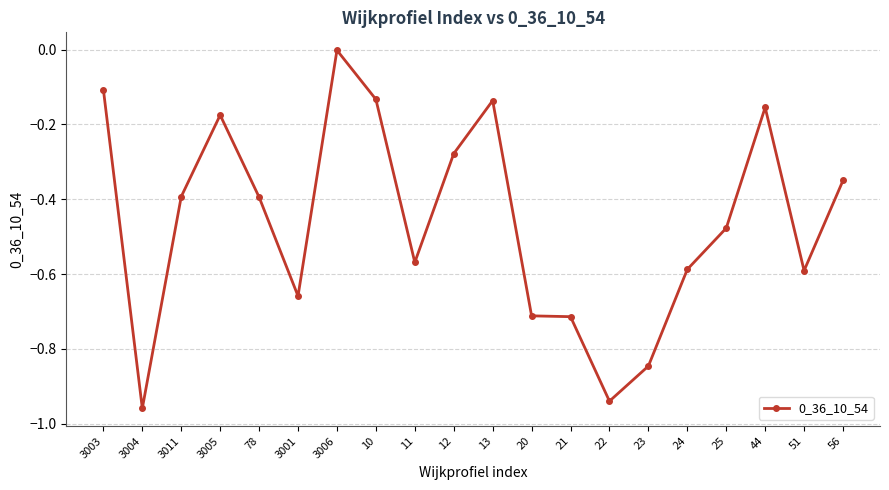

What is the change in value from 3004 to 3001?

+0.3